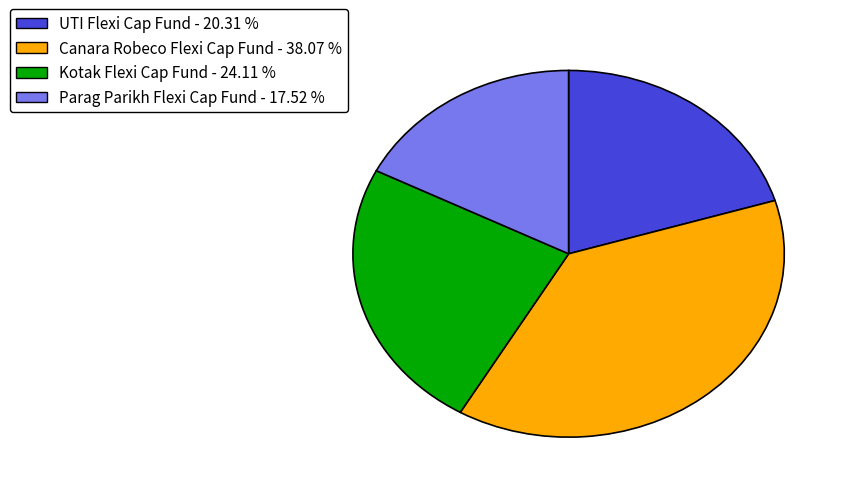

Which slice is the largest?

Canara Robeco Flexi Cap Fund